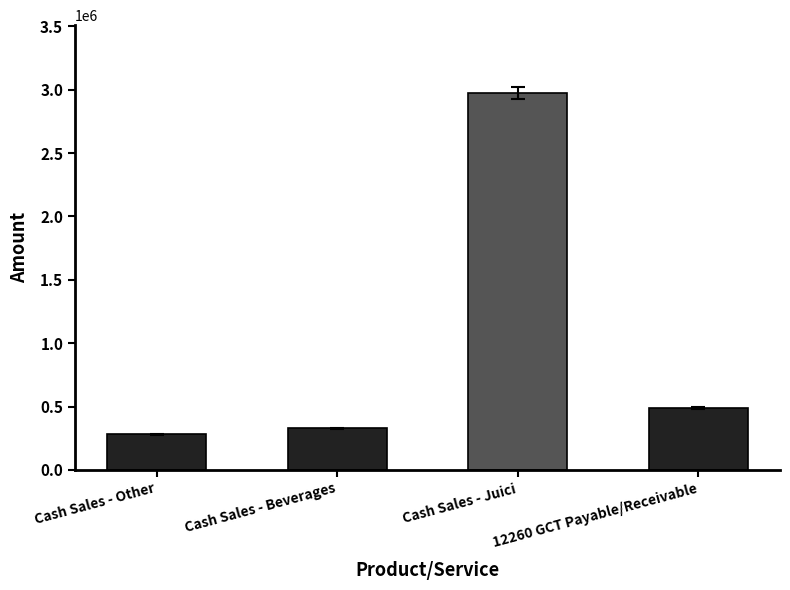

The chart shows a value of 128905.4 at 12260 GCT Payable/Receivable. True or false?

False